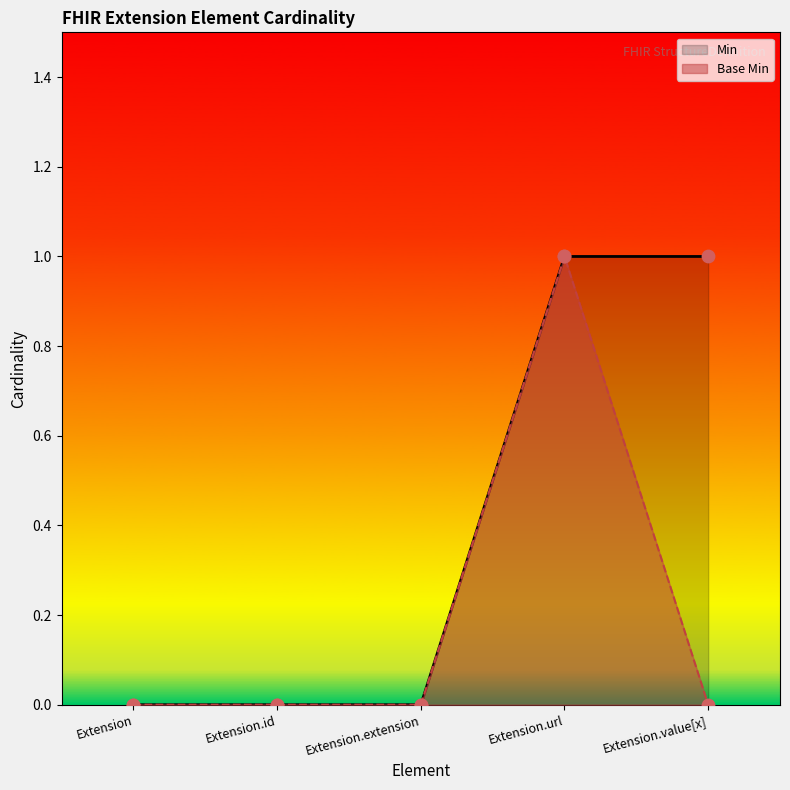

Is the value of Min at Extension.id greater than the value of Base Min at Extension.id?

No